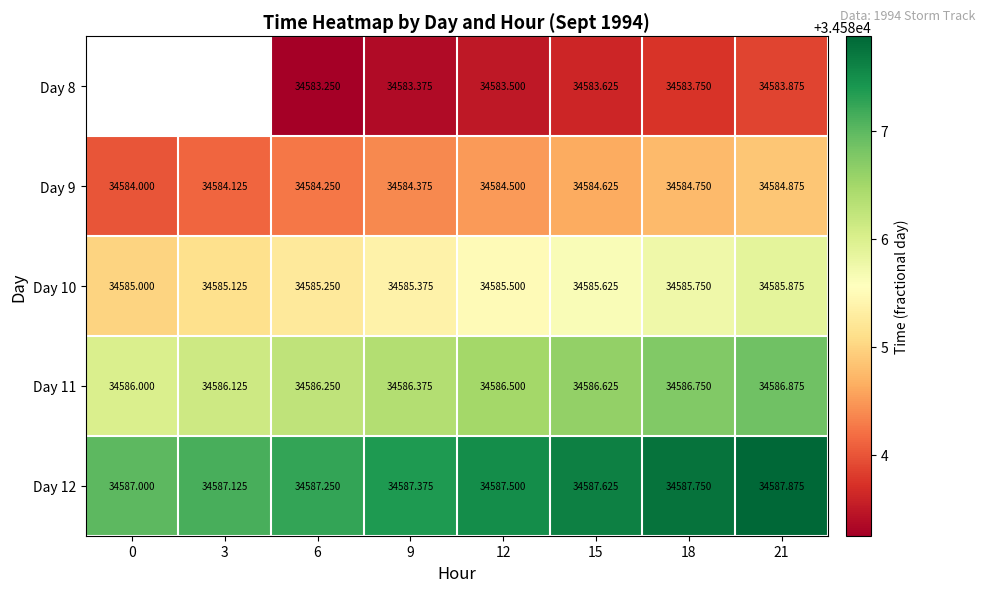

Which has a higher value, 18 or 15?

18